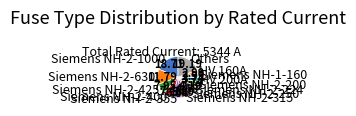

Is Siemens NH-2-630 the majority of the pie?

No